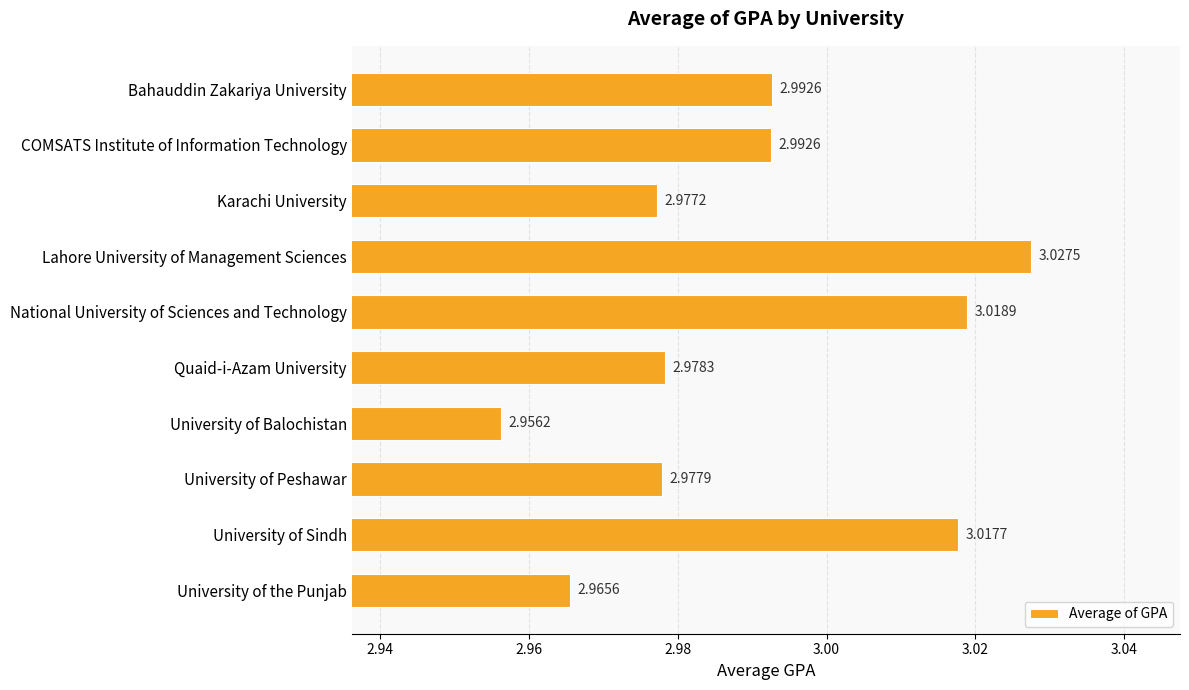

Between Lahore University of Management Sciences and Karachi University, which is larger?

Lahore University of Management Sciences